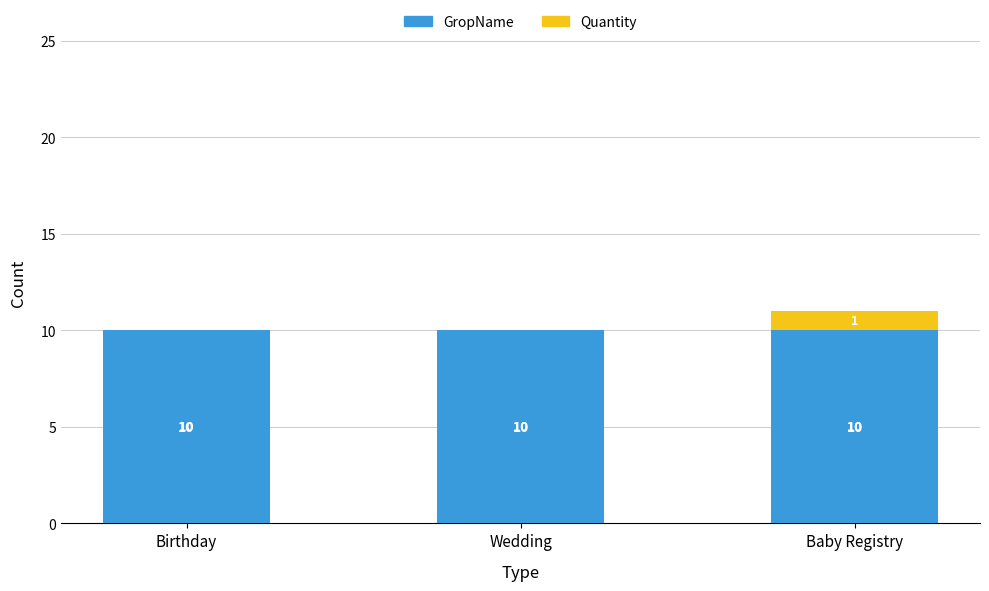

True or false: GropName has a value of 10 at Baby Registry.

True